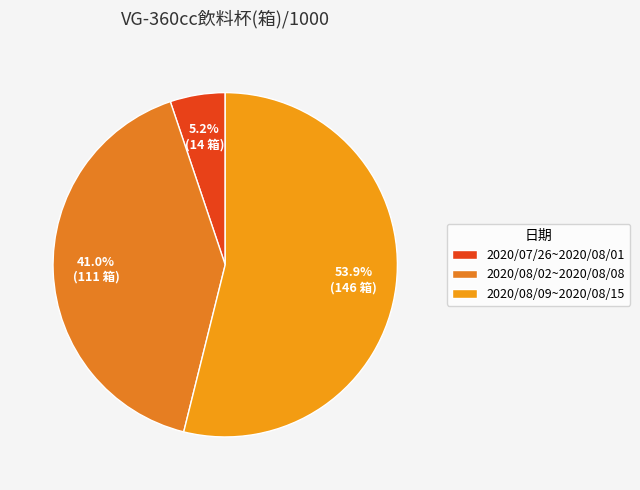

How many slices are in this pie chart?

3